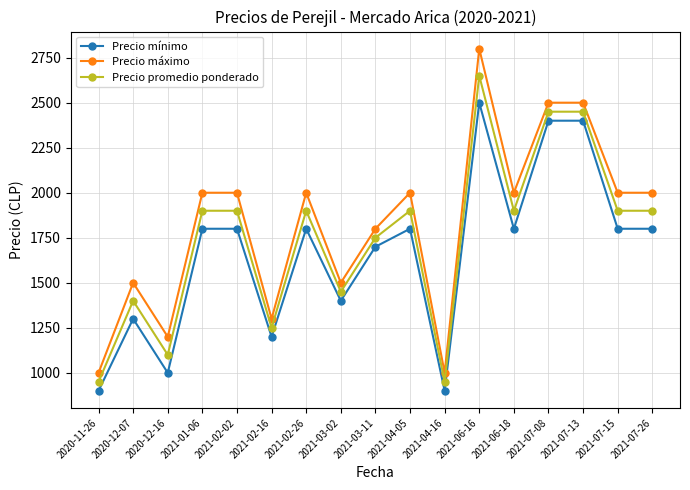

Reading left to right, list all the values displayed in this chart.

Precio mínimo: 2020-11-26=900	2020-12-07=1300	2020-12-16=1000	2021-01-06=1800	2021-02-02=1800	2021-02-16=1200	2021-02-26=1800	2021-03-02=1400	2021-03-11=1700	2021-04-05=1800	2021-04-16=900	2021-06-16=2500	2021-06-18=1800	2021-07-08=2400	2021-07-13=2400	2021-07-15=1800	2021-07-26=1800
Precio máximo: 2020-11-26=1000	2020-12-07=1500	2020-12-16=1200	2021-01-06=2000	2021-02-02=2000	2021-02-16=1300	2021-02-26=2000	2021-03-02=1500	2021-03-11=1800	2021-04-05=2000	2021-04-16=1000	2021-06-16=2800	2021-06-18=2000	2021-07-08=2500	2021-07-13=2500	2021-07-15=2000	2021-07-26=2000
Precio promedio ponderado: 2020-11-26=950	2020-12-07=1400	2020-12-16=1100	2021-01-06=1900	2021-02-02=1900	2021-02-16=1250	2021-02-26=1900	2021-03-02=1450	2021-03-11=1750	2021-04-05=1900	2021-04-16=950	2021-06-16=2650	2021-06-18=1900	2021-07-08=2450	2021-07-13=2450	2021-07-15=1900	2021-07-26=1900